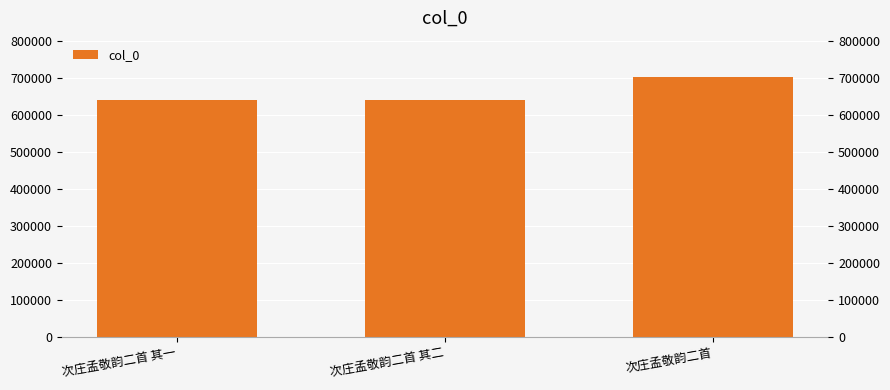

Is it true that the value at 次庄孟敬韵二首 其二 is 385951?

False